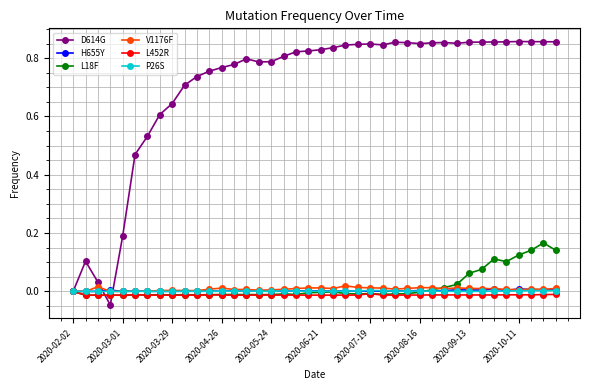

True or false: H655Y has more than 1 interior local peaks.

True